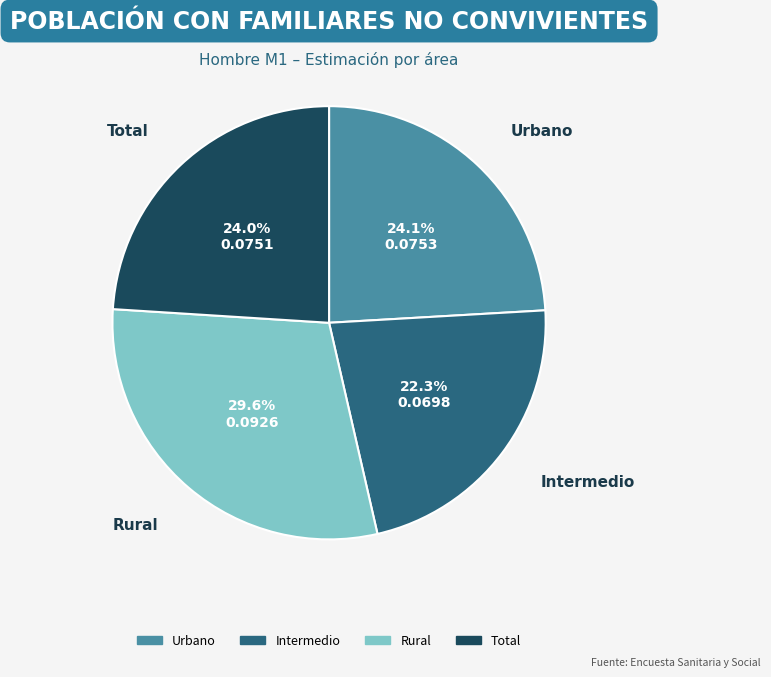

Which category has the biggest portion of the pie?

Rural